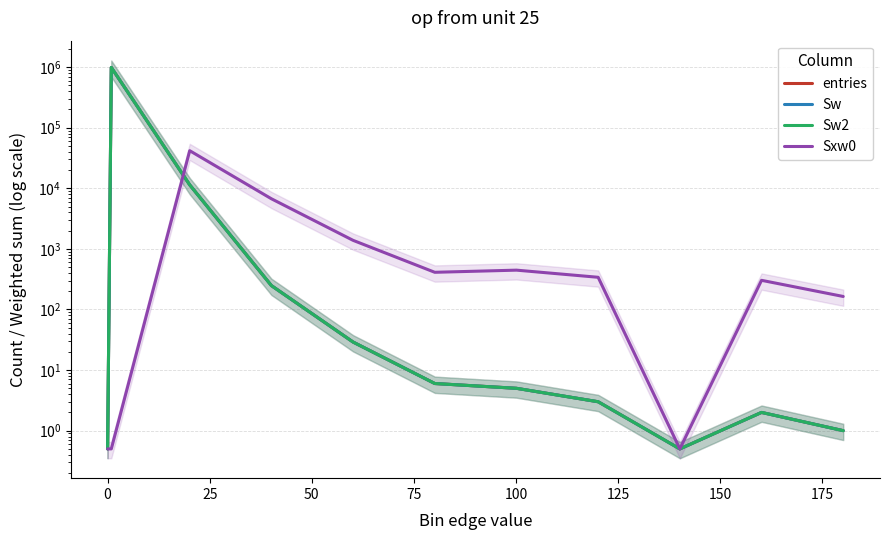

Reading right to left, extract all data points from this chart.

entries: 1.0	2.0	0.5	3.0	5.0	6.0	29.0	248.0	11405.0	988301.0	0.5
Sw: 1.0	2.0	0.5	3.0	5.0	6.0	29.0	248.0	11405.0	988301.0	0.5
Sw2: 1.0	2.0	0.5	3.0	5.0	6.0	29.0	248.0	11405.0	988301.0	0.5
Sxw0: 164.0	303.0	0.5	340.0	446.0	411.0	1384.0	6720.0	41784.0	0.5	0.5